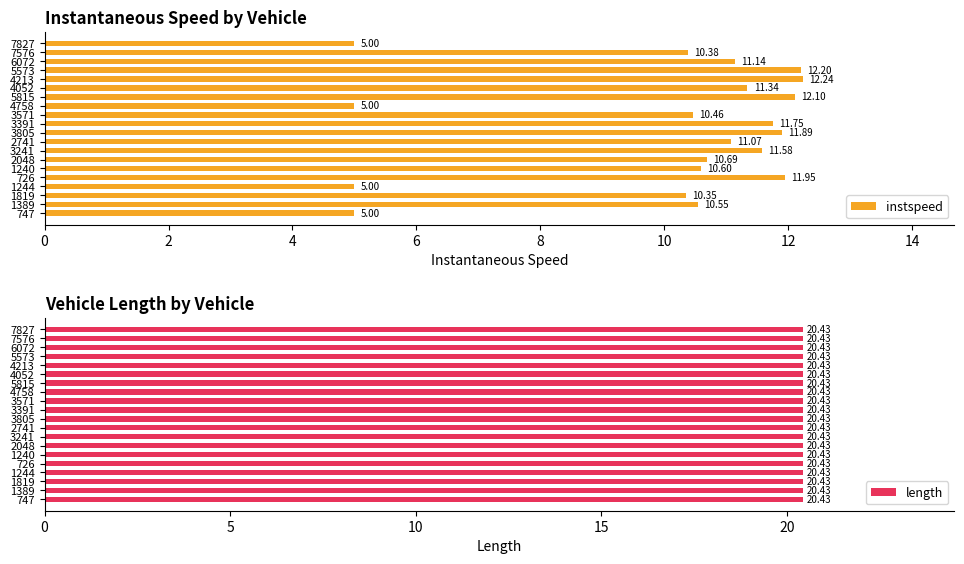

What is the difference between the second highest and second lowest values in the instspeed series?

7.2